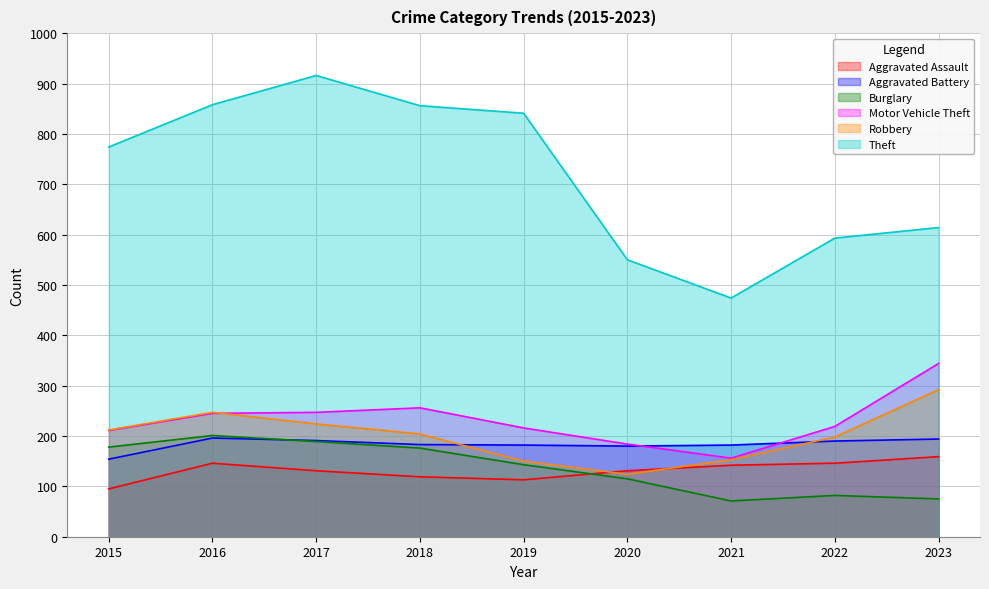

Which series has the largest range (max minus min)?

Theft